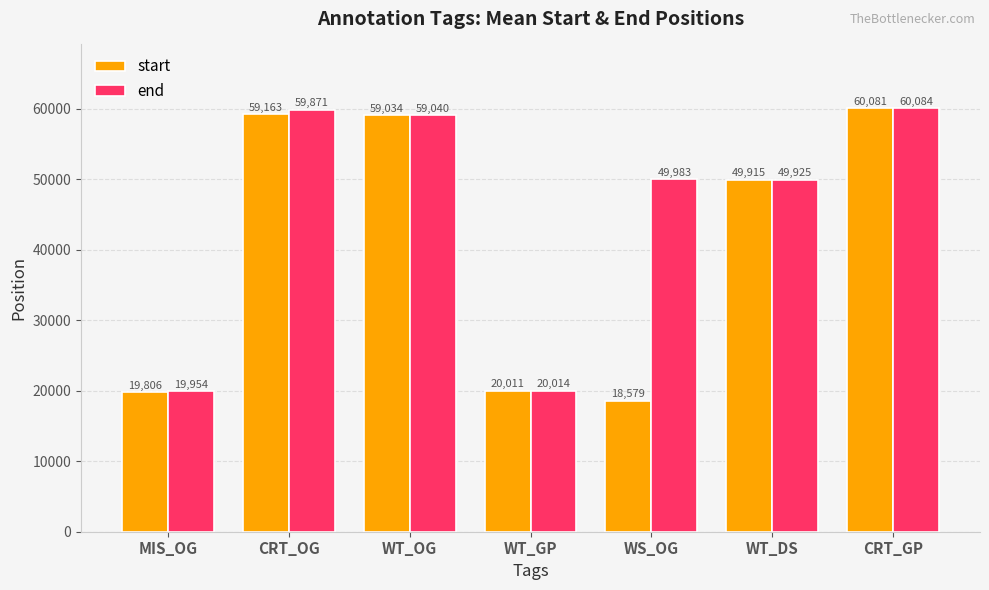

At which label does start first exceed 49915?

CRT_OG